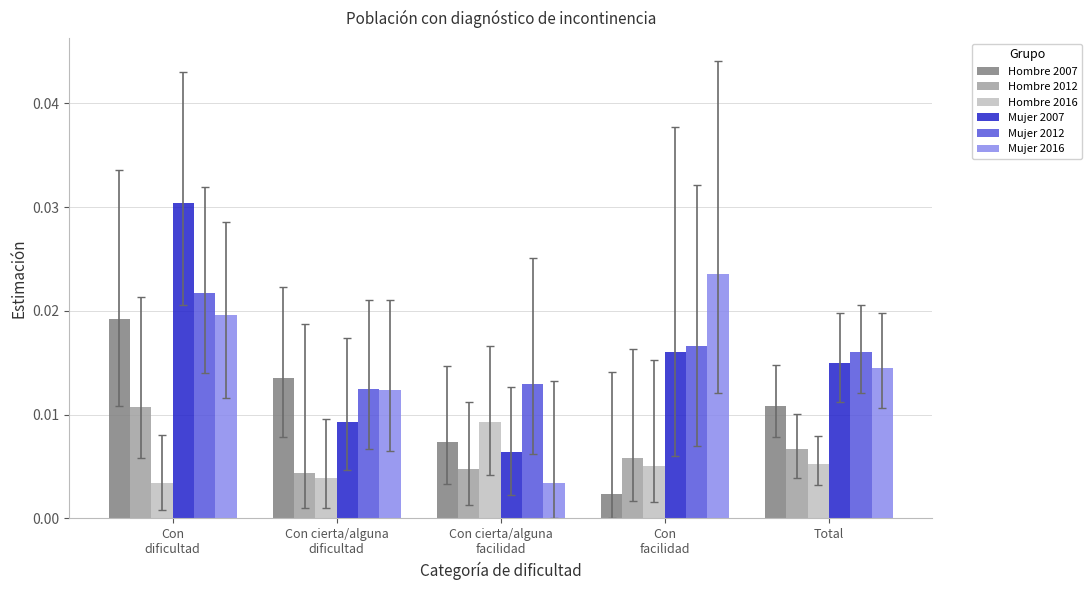

Which series changed the most between Con cierta/alguna
facilidad and Con
facilidad?

Mujer 2016